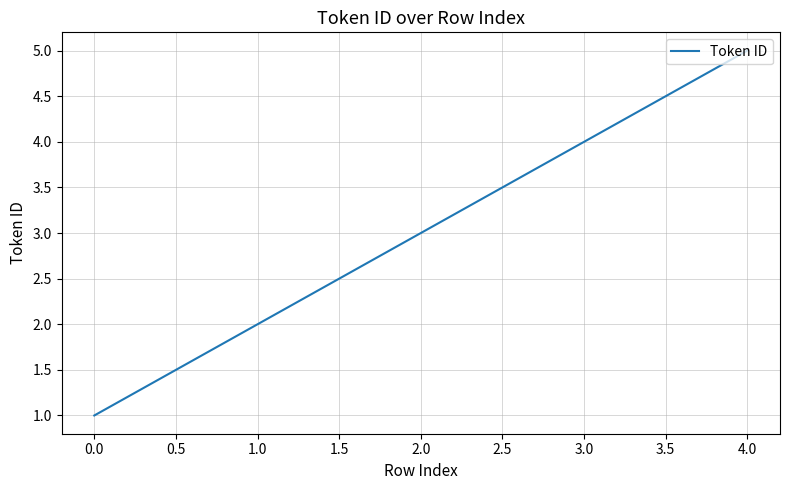

What is the change in value from 0.0 to 1.0?

+1